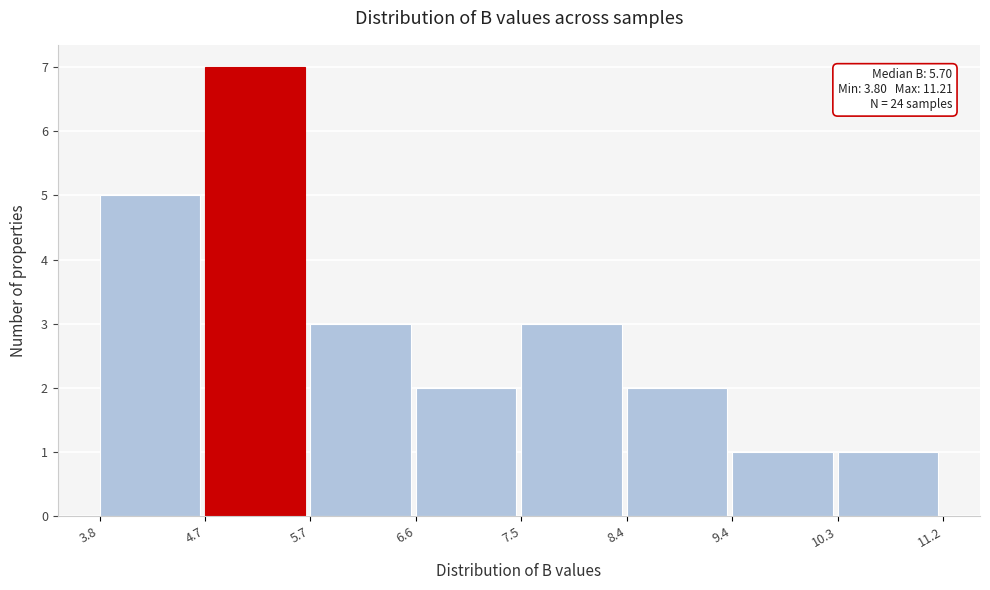

Over which range of the x-axis is the bar tallest?

4.7 to 5.7